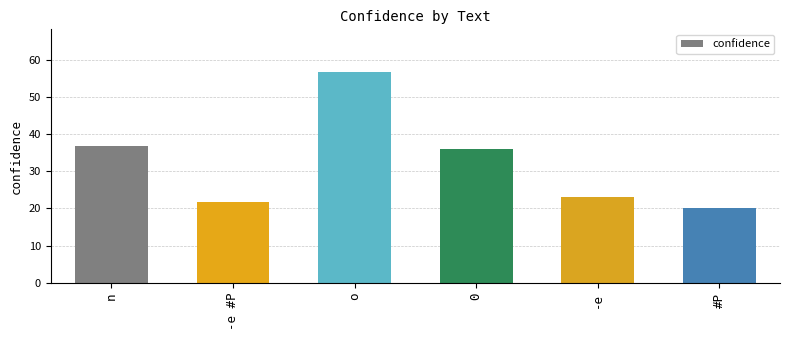

Reading left to right, extract all data points from this chart.

n=36.9	-e #P=21.6	o=56.8	0=36.0	-e=23.0	#P=20.2